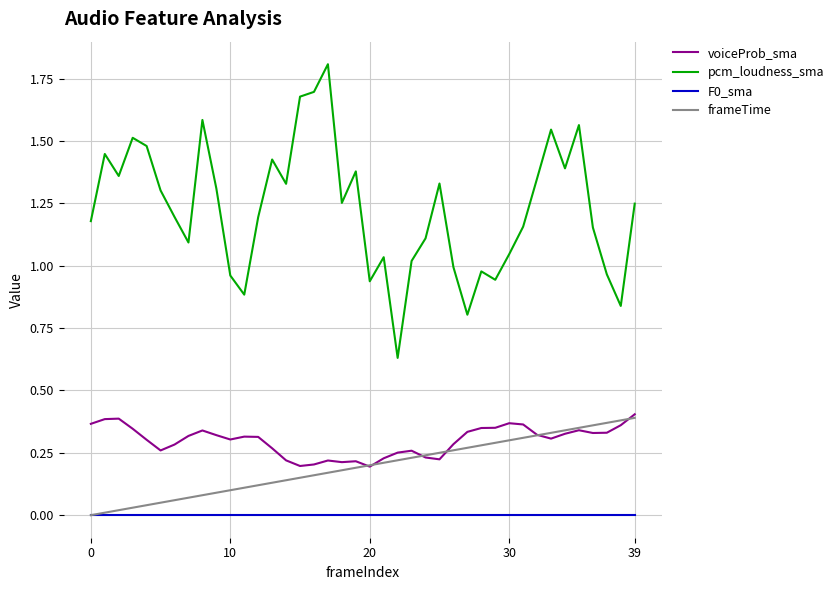

What is the highest value of the pcm_loudness_sma series?

1.8